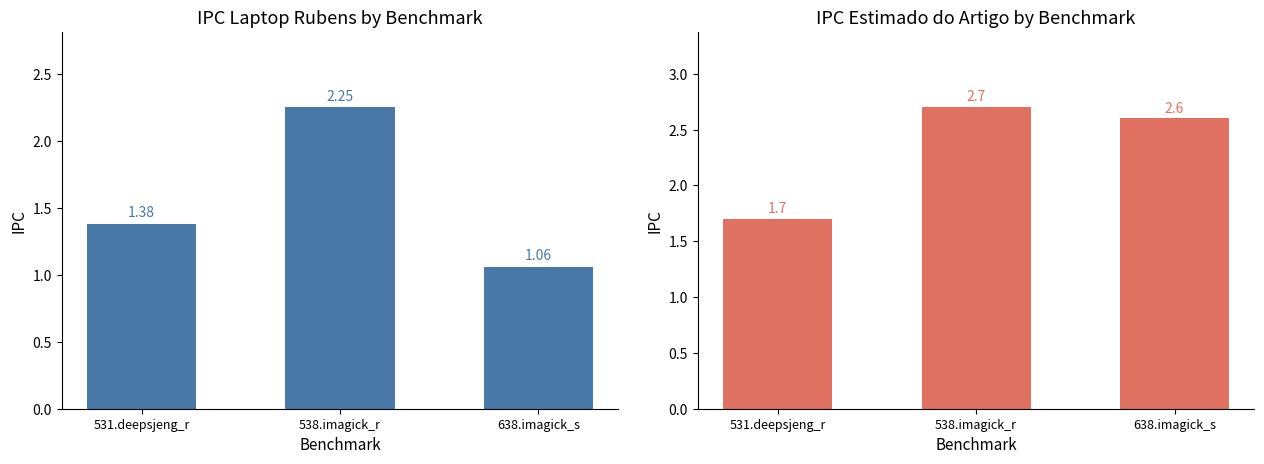

At how many categories does at least one series exceed 1?

3